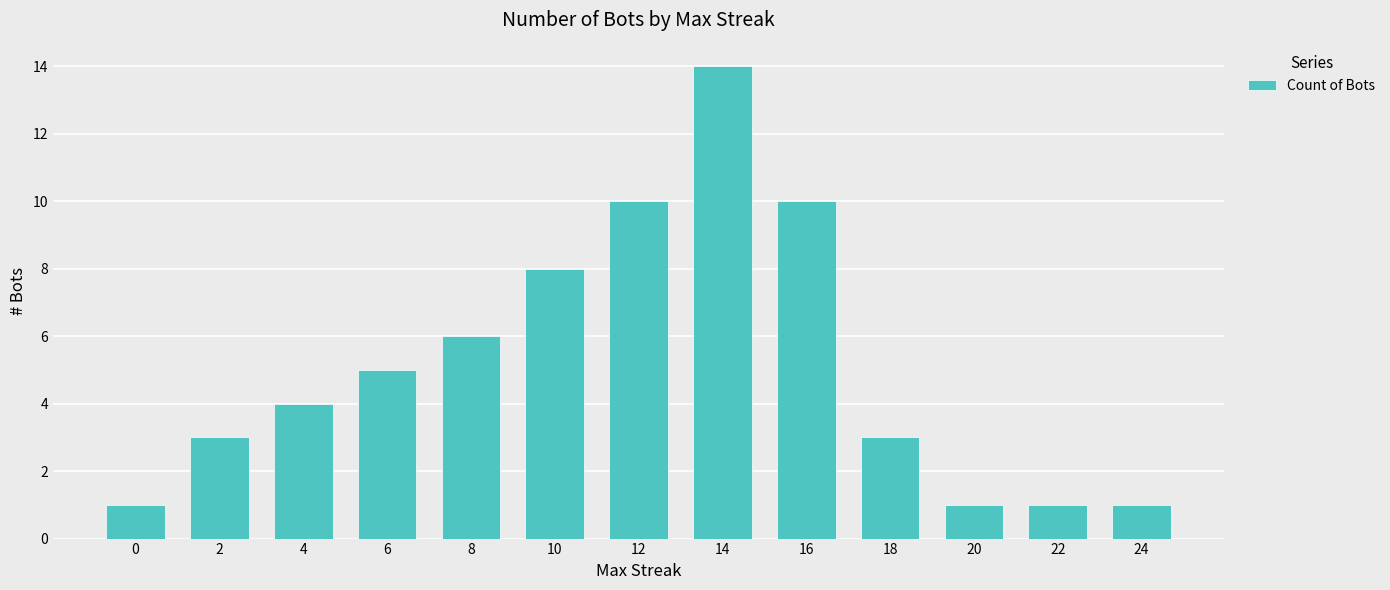

Approximately how many times larger is the value at 14 compared to 20?

14.0